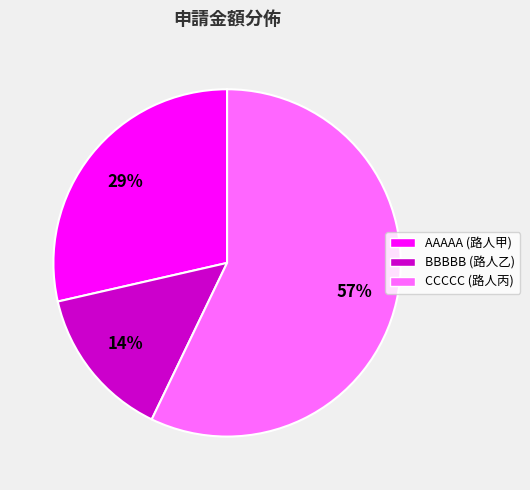

How many slices are in this pie chart?

3